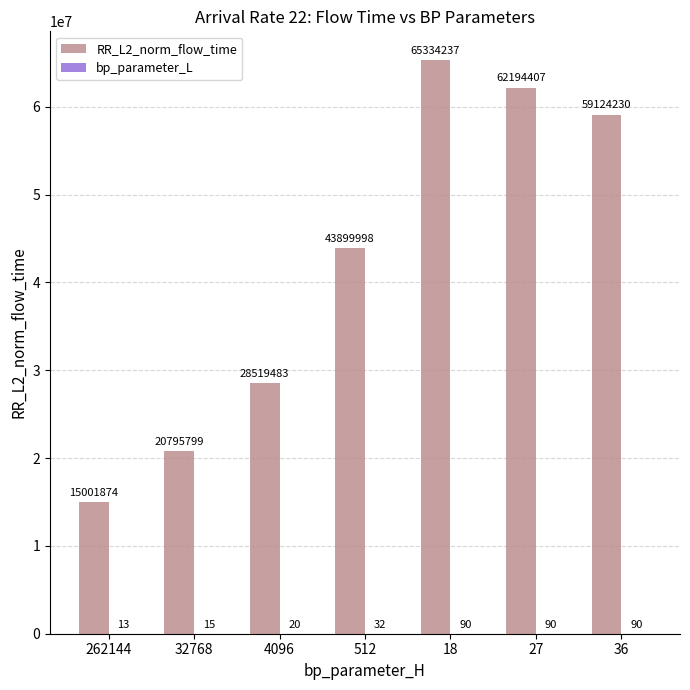

Which series changed the most between 512 and 18?

RR_L2_norm_flow_time